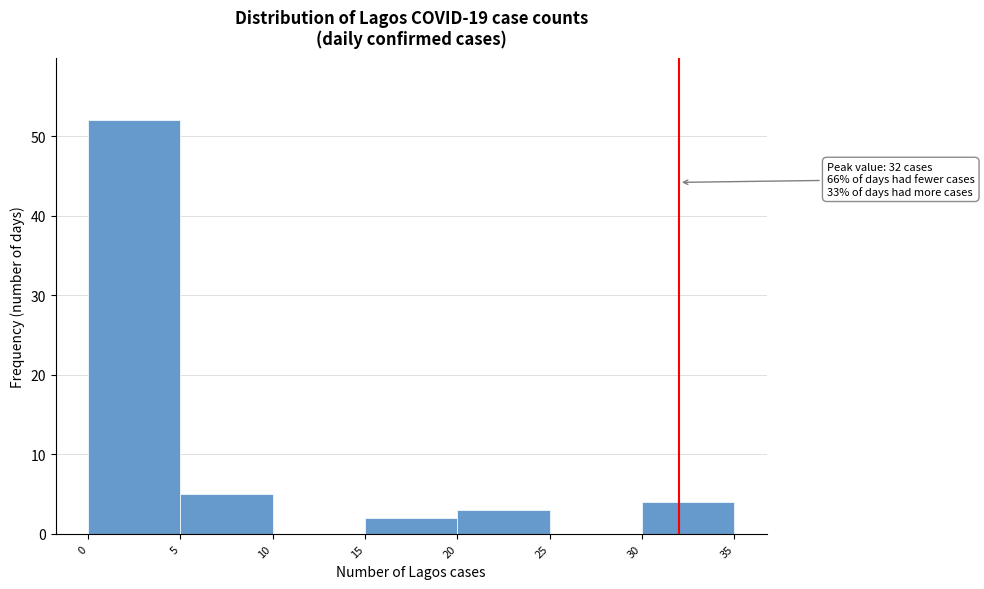

Which range on the x-axis has the tallest bar?

0 to 5